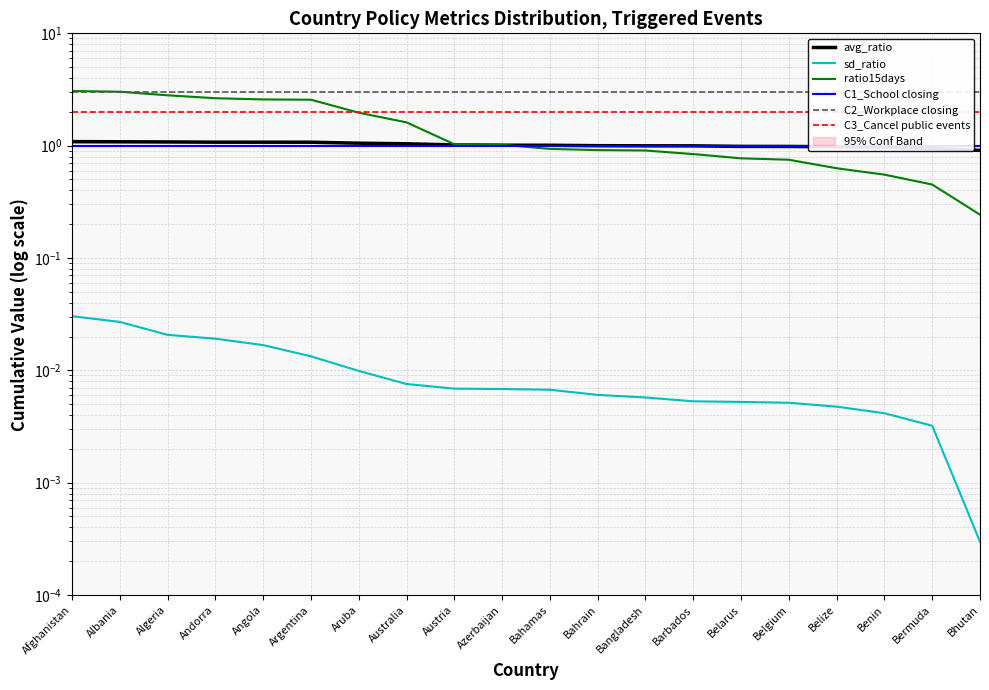

What position from the left is Belgium?

16